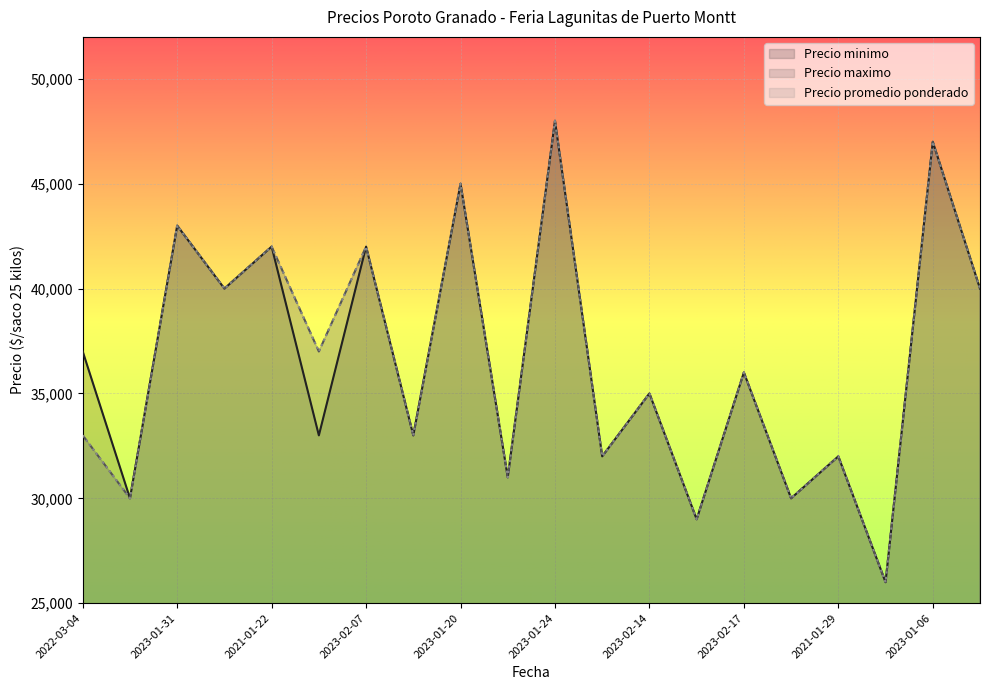

Rank the series at 2021-02-26 from highest to lowest value.

Precio minimo, Precio maximo, Precio promedio ponderado